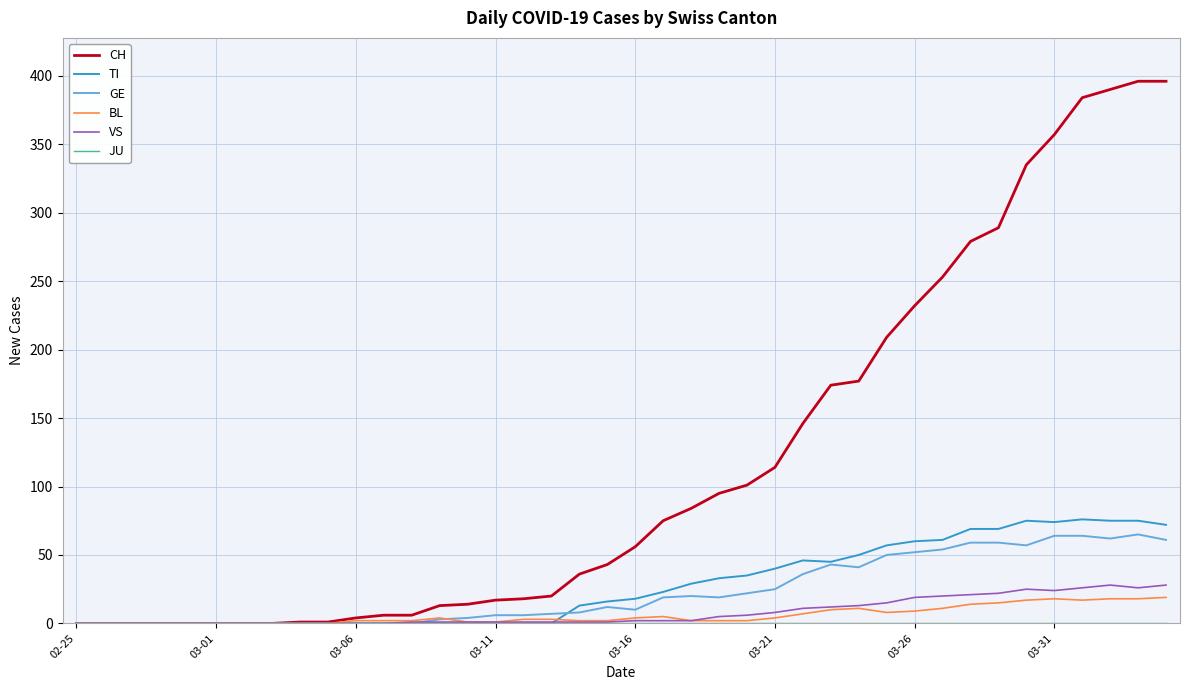

Which series has the largest total across all categories?

CH